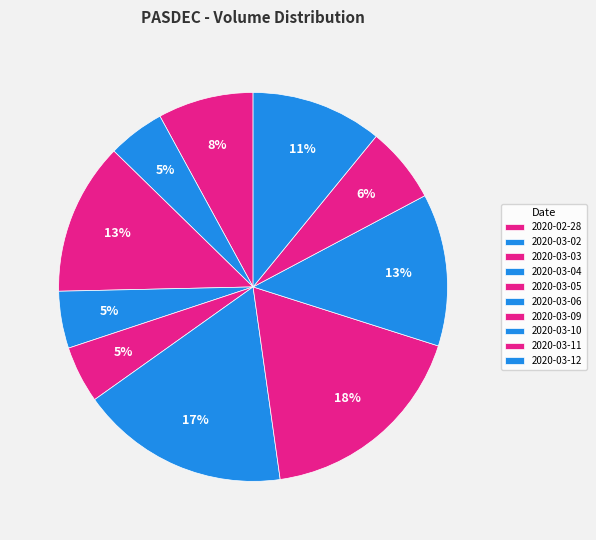

How many slices are in this pie chart?

10